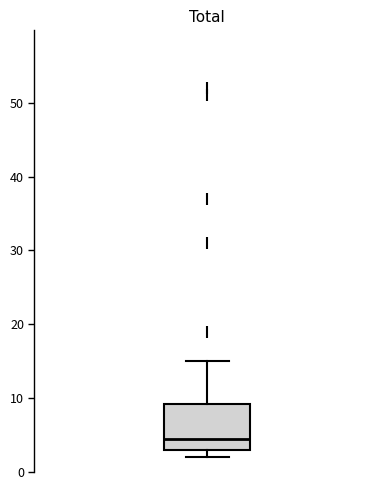

Read this box plot against the y-axis: the position of the median line, the range covered by the box, and the ends of both whiskers. The values are not printed on the chart, so give them approximately, as read against the axis.

median 5, box 3 to 9, whiskers 2 to 15